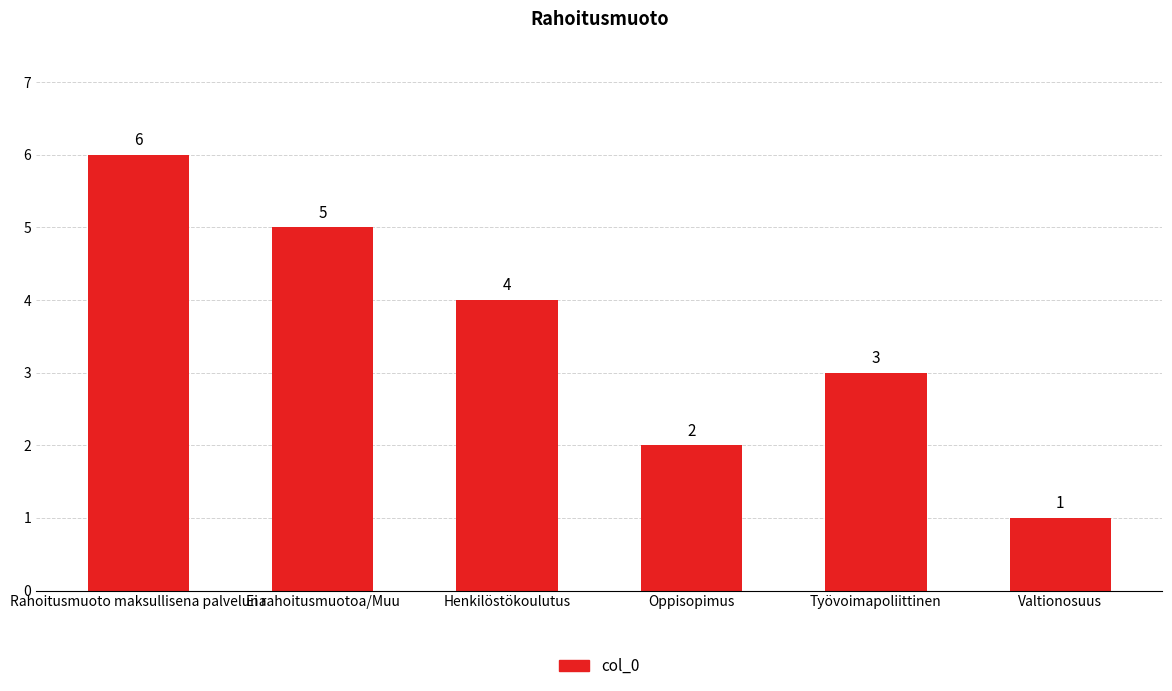

Reading left to right, list all the values displayed in this chart.

6	5	4	2	3	1